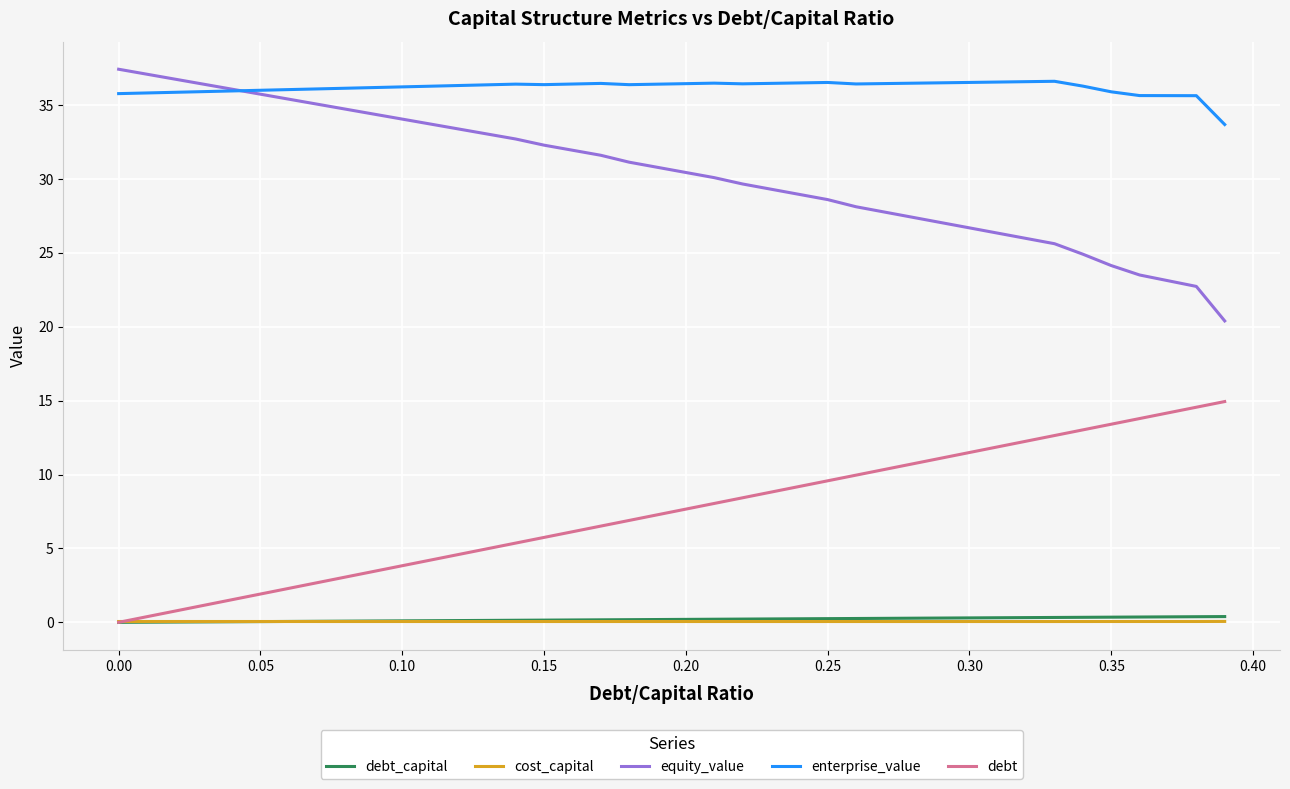

What is the sum of all cost_capital values?

2.2